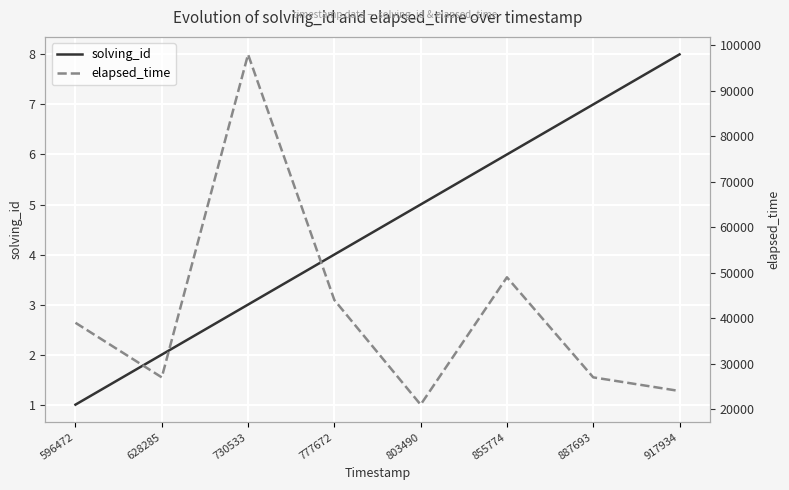

What is the value of the solving_id point at the 4th from the left?

4